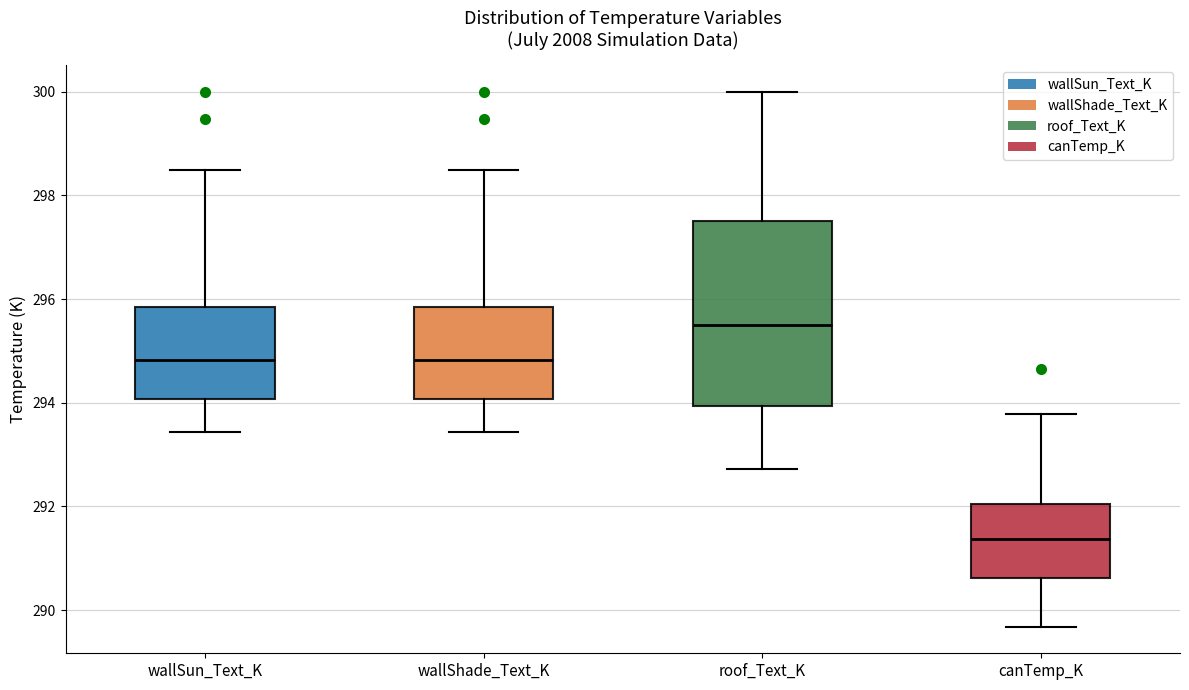

Where does the median line of the box for wallShade_Text_K sit on the y-axis? The values are not printed on the chart, so give them approximately, as read against the axis.

294.8